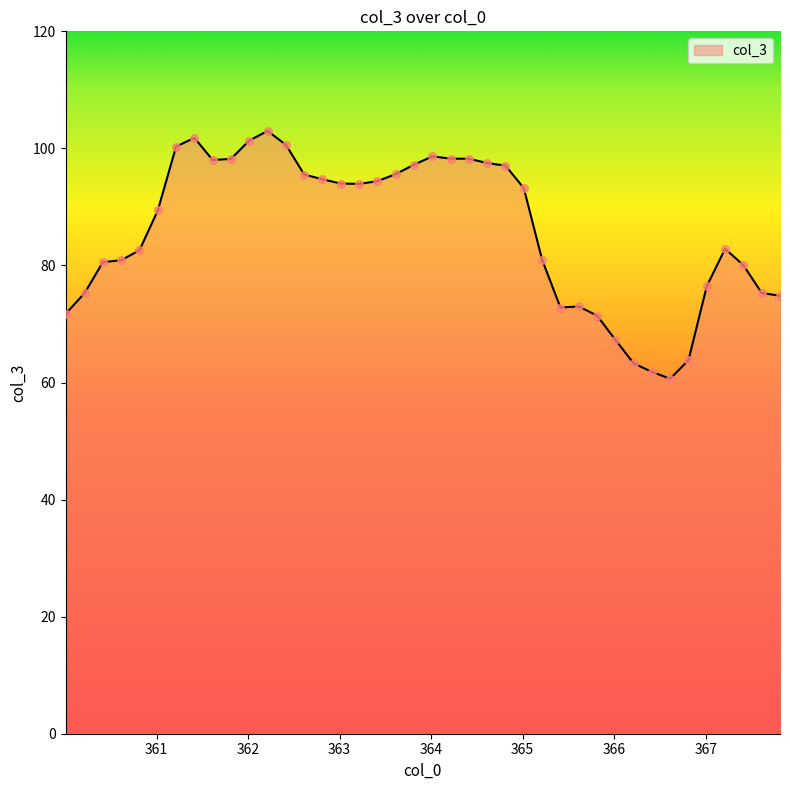

What is the difference between the maximum and minimum values?

42.3